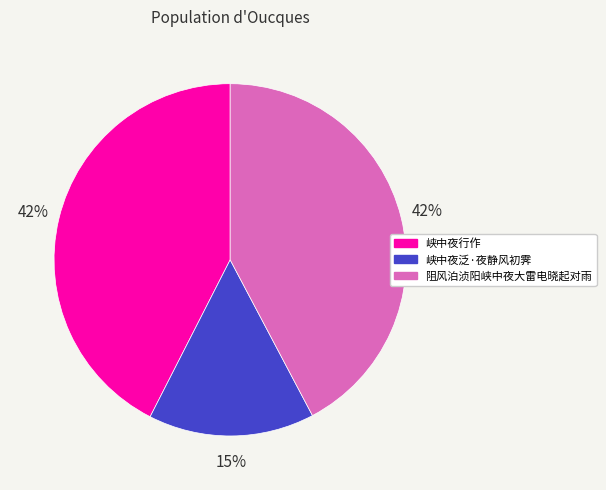

To the nearest percent, what is the difference between the largest and smallest slice percentages?

27%